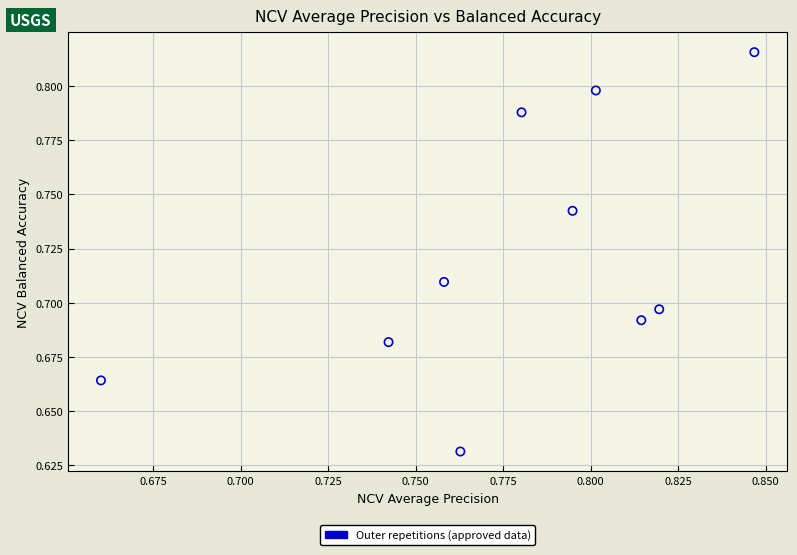

How many data points are displayed?

10